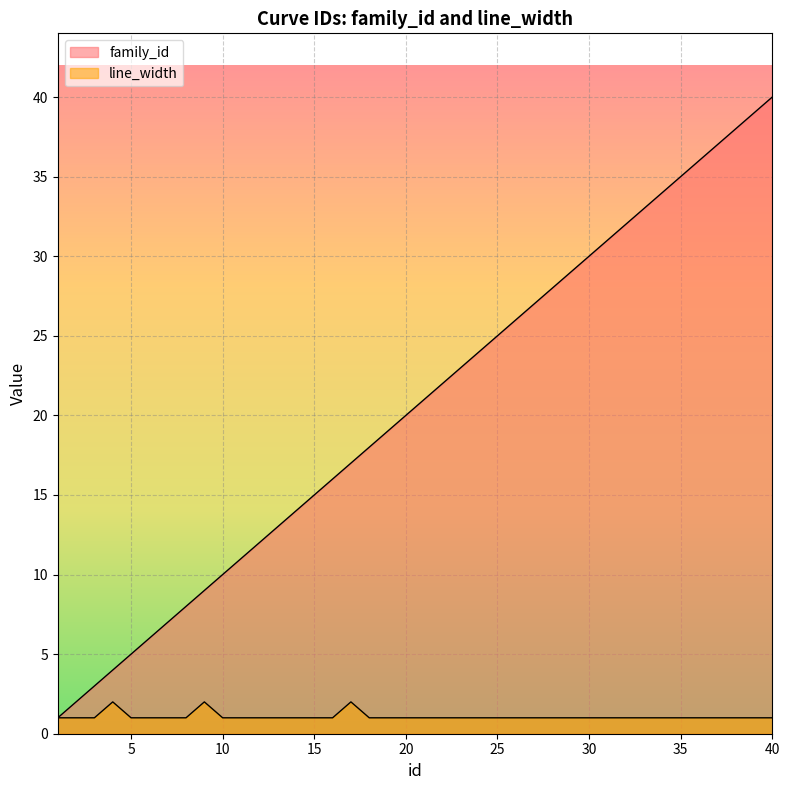

How many distinct data groups are displayed?

2